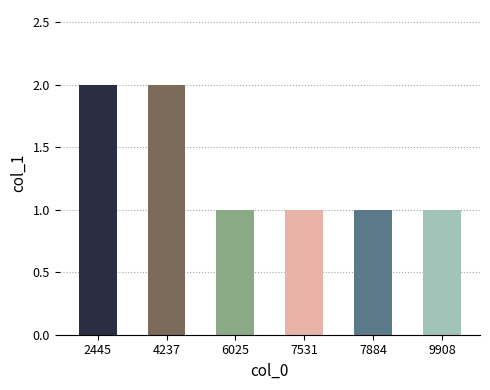

What is the ratio of the value at 7531 to the value at 7884?

1.0